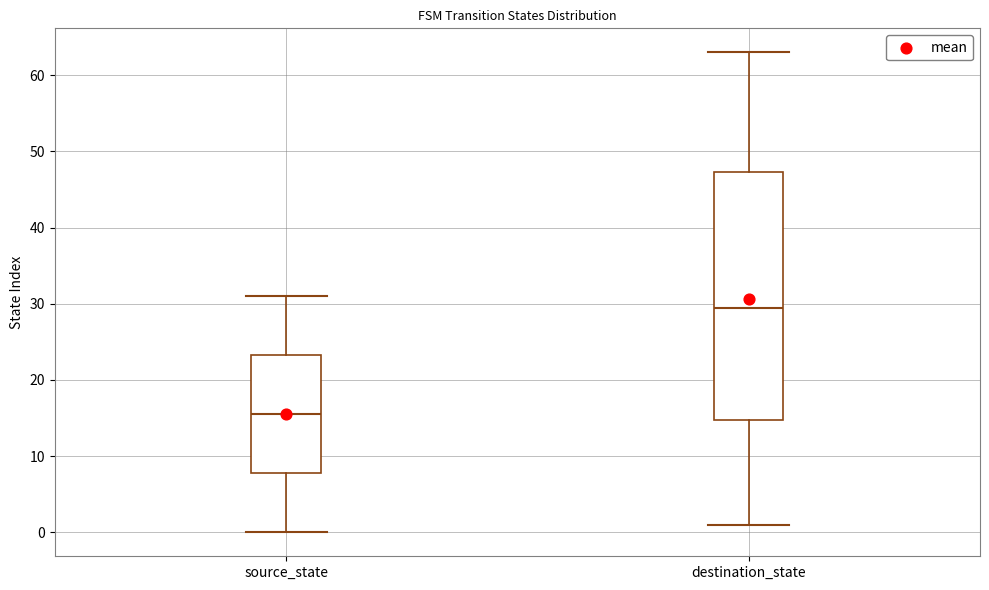

Reading left to right, transcribe this box plot: for each box, give where its median line is, the range the box spans, and where its two whiskers end, as read against the y-axis. The values are not printed on the chart, so give them approximately, as read against the axis.

source_state: median 16, box 8 to 23, whiskers 0 to 31
destination_state: median 30, box 15 to 47, whiskers 1 to 63